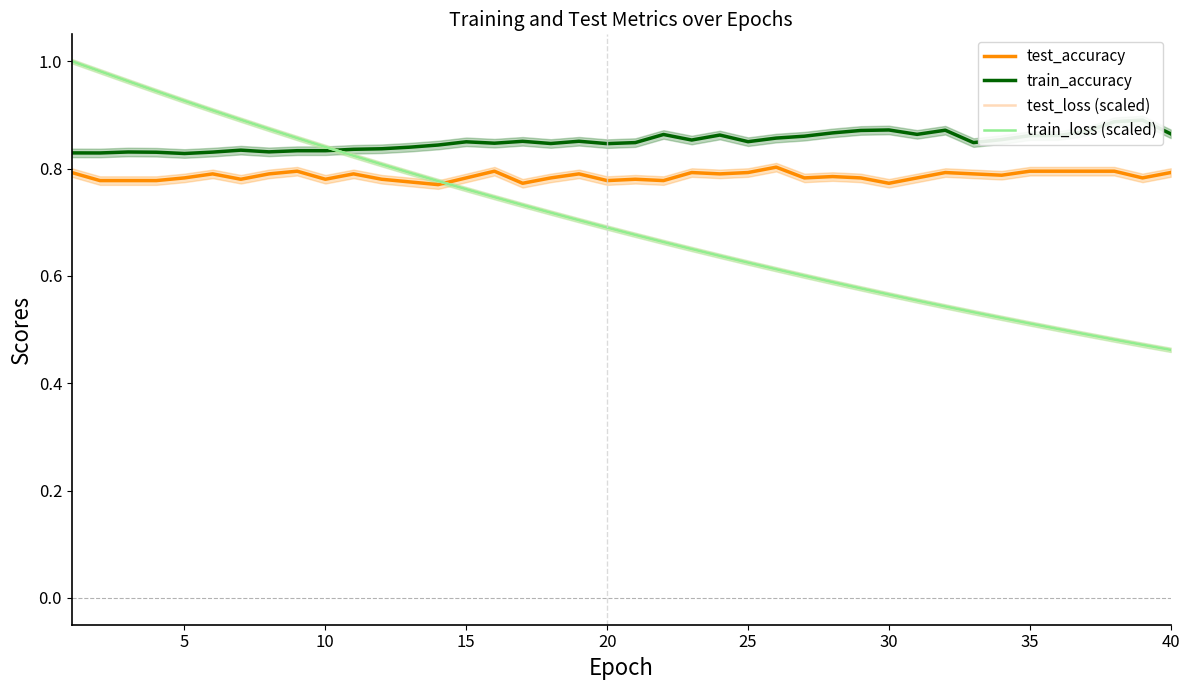

What is the lowest value of the train_accuracy series?

0.8